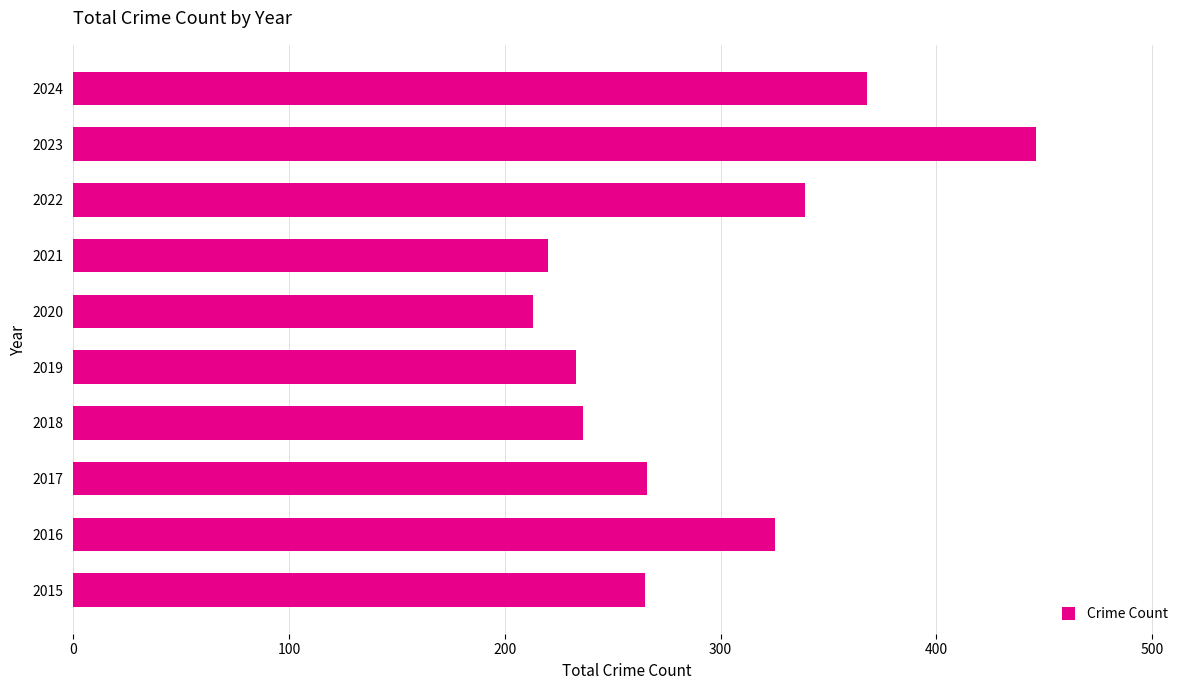

What is the difference between the maximum and minimum values?

233